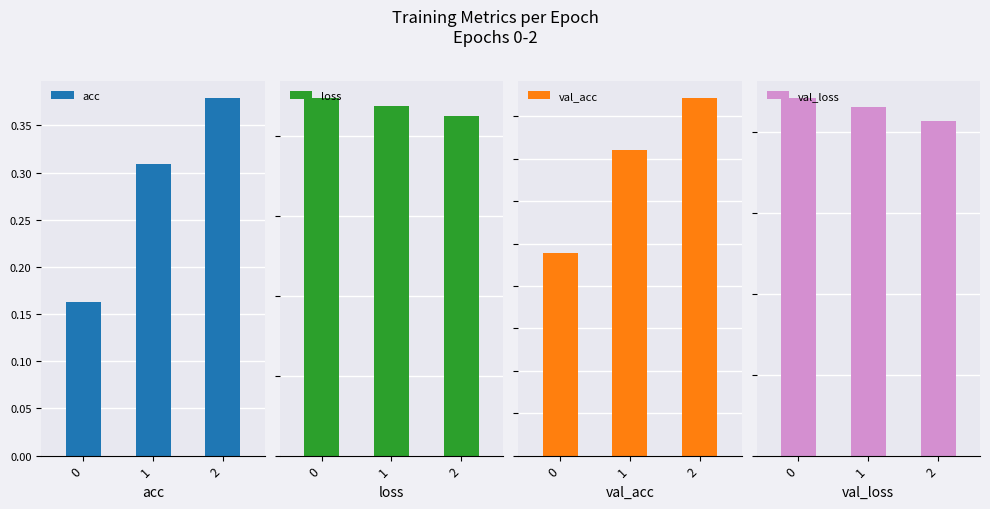

What is the sum of the acc values at 1 and 2?

0.7